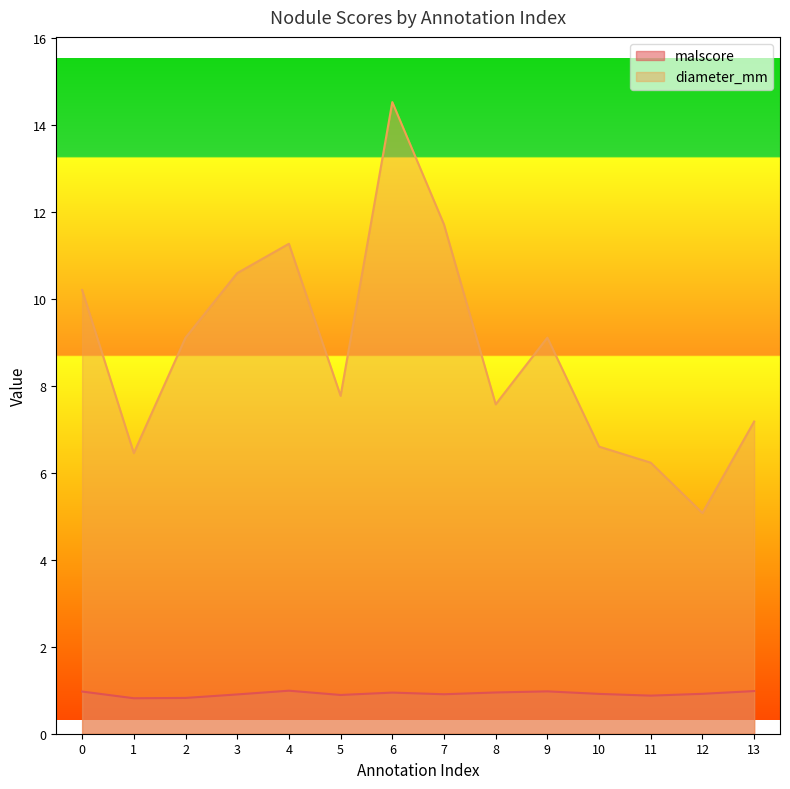

At which category does malscore reach its first local peak?

4